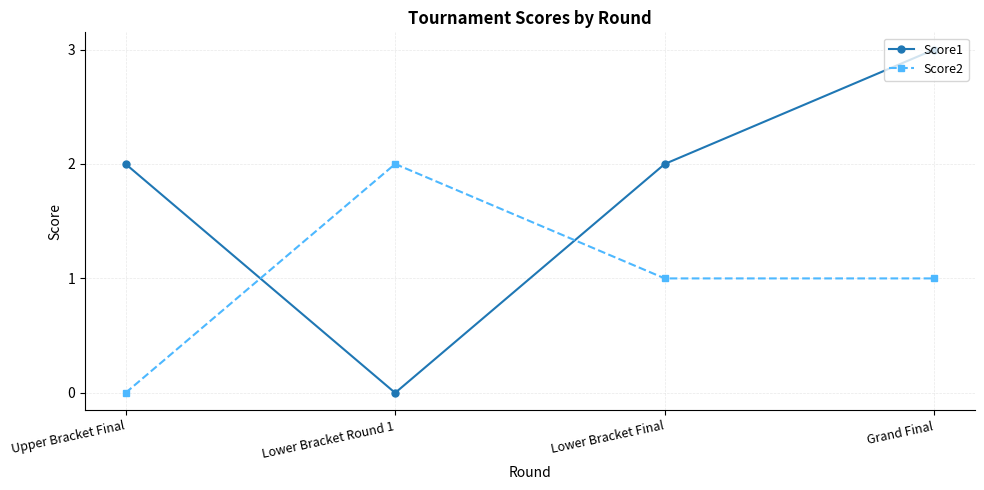

At Grand Final, list the series in order from largest to smallest.

Score1, Score2